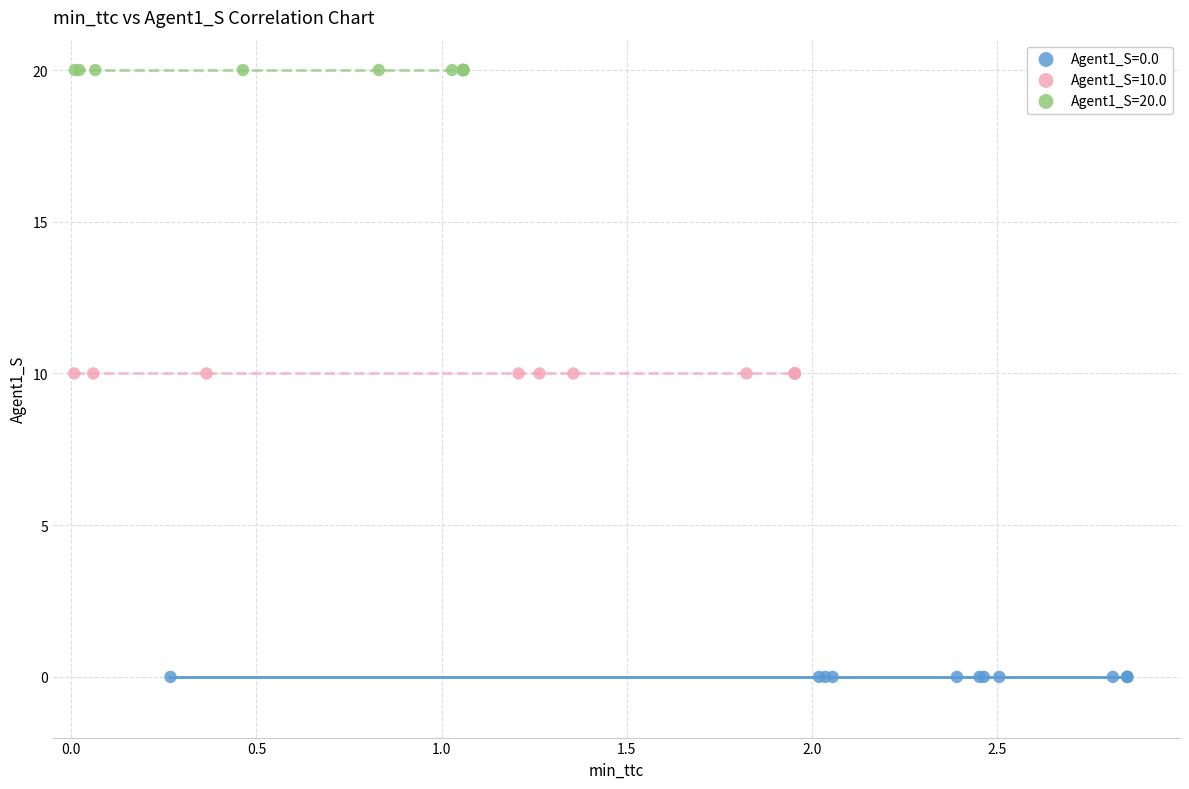

Which series reaches the maximum Y coordinate?

Agent1_S=20.0